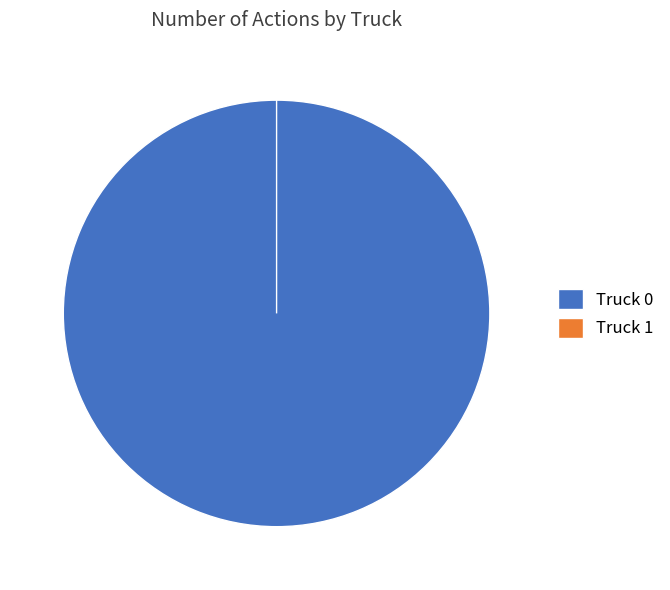

Does any single category account for the majority?

Yes